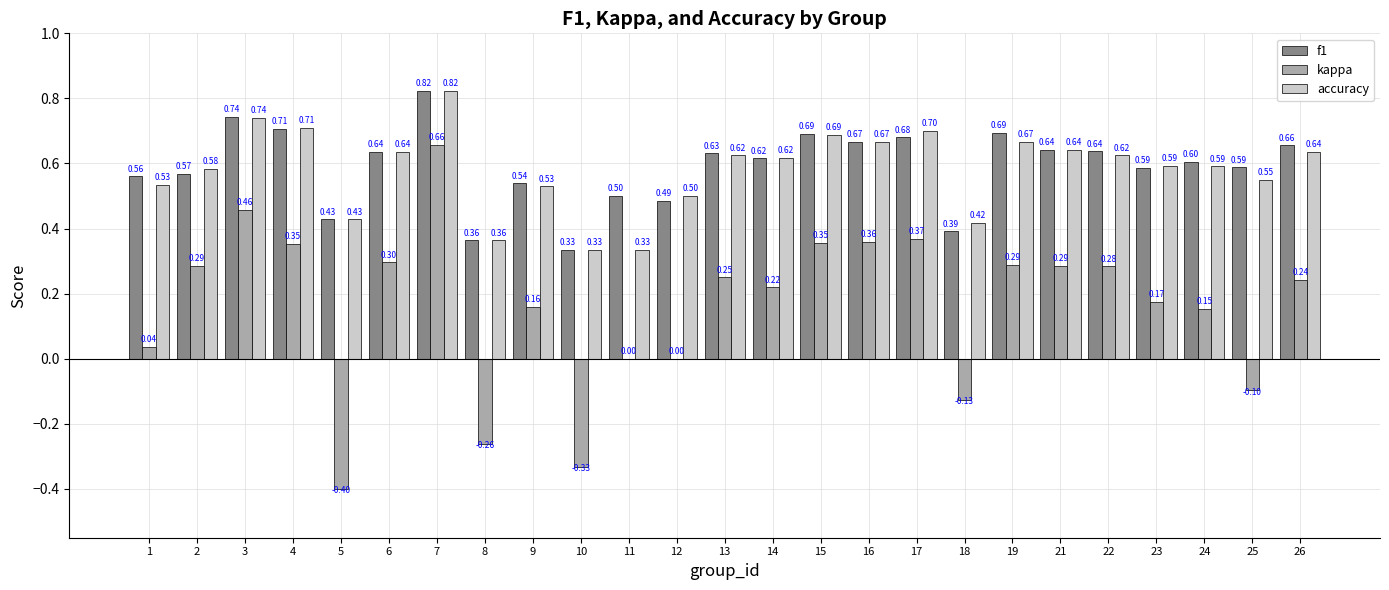

At which label does kappa first exceed 0?

1